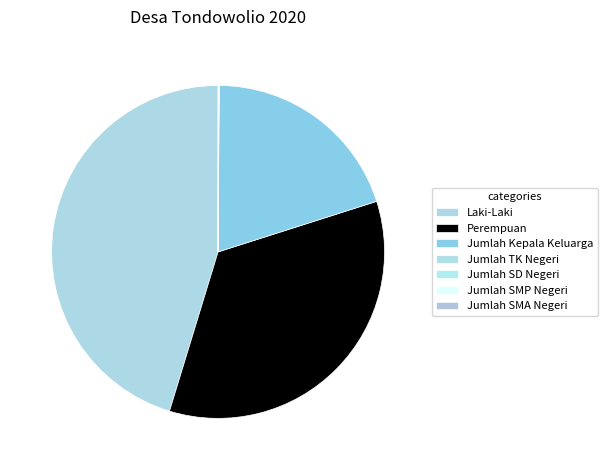

Is it true that Perempuan is 35% of the pie?

True